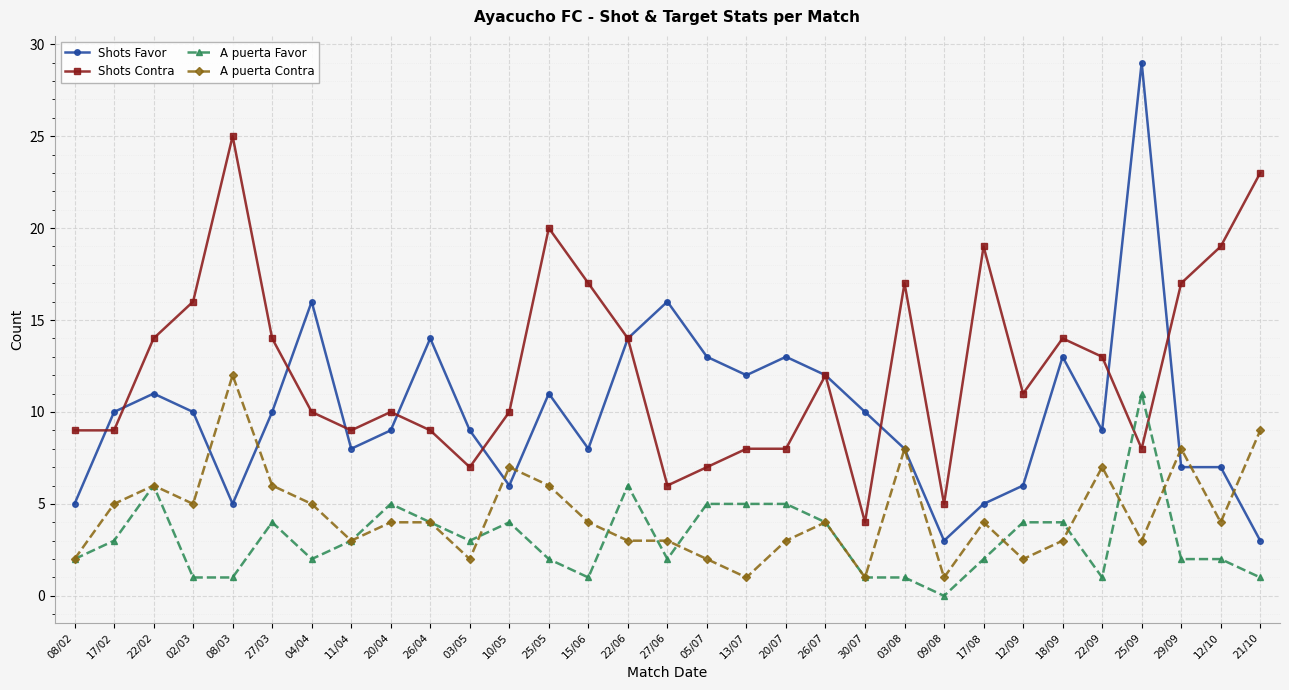

At which category is the sum across all series the highest?

25/09